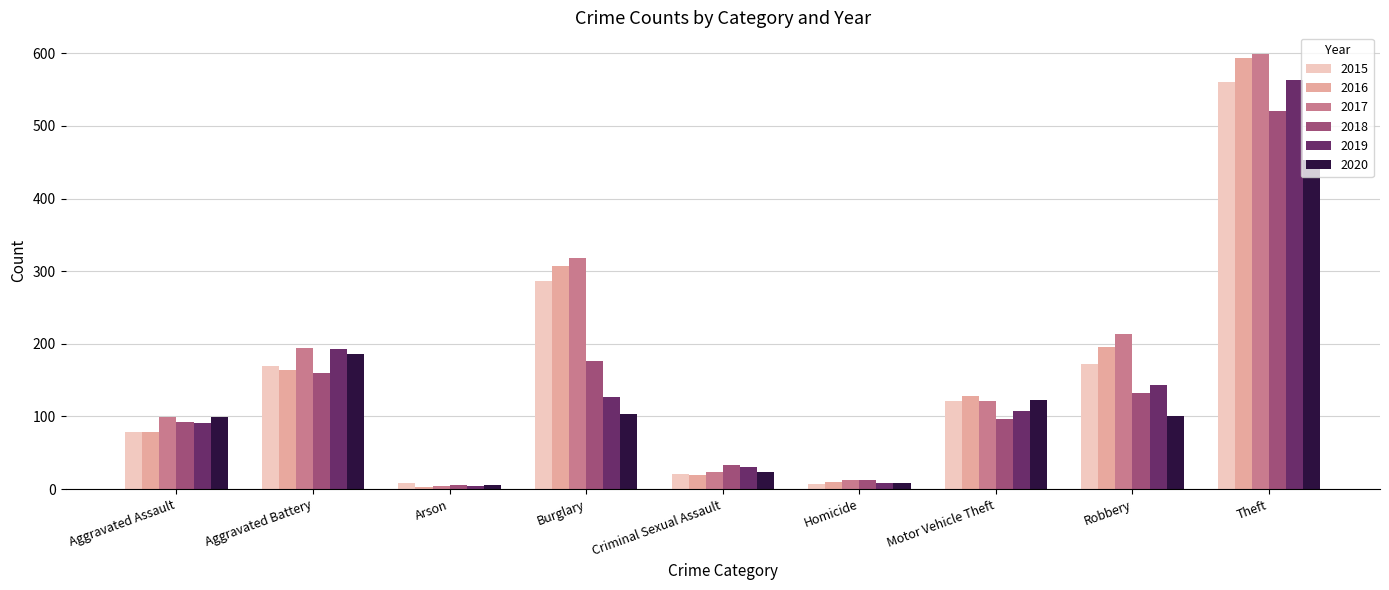

Between Arson and Theft, which series saw the biggest shift?

2017